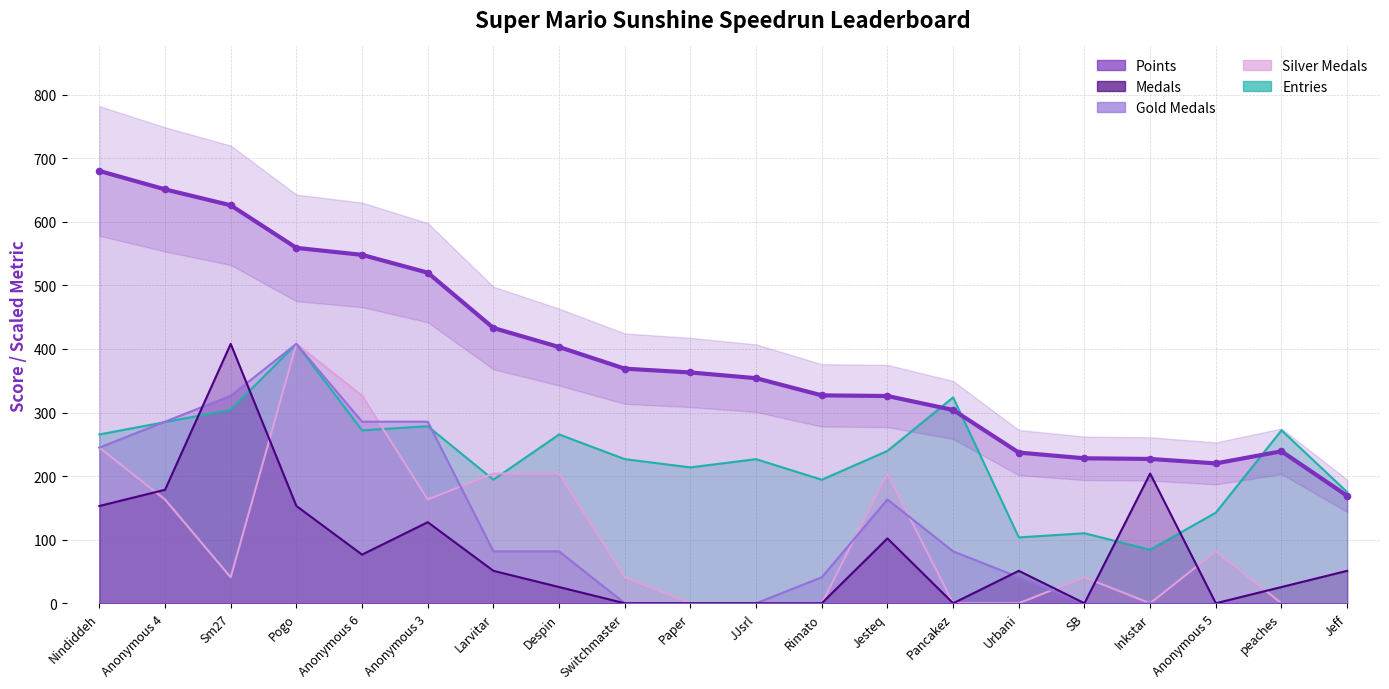

Which has a higher value, Urbani or Pogo?

Pogo